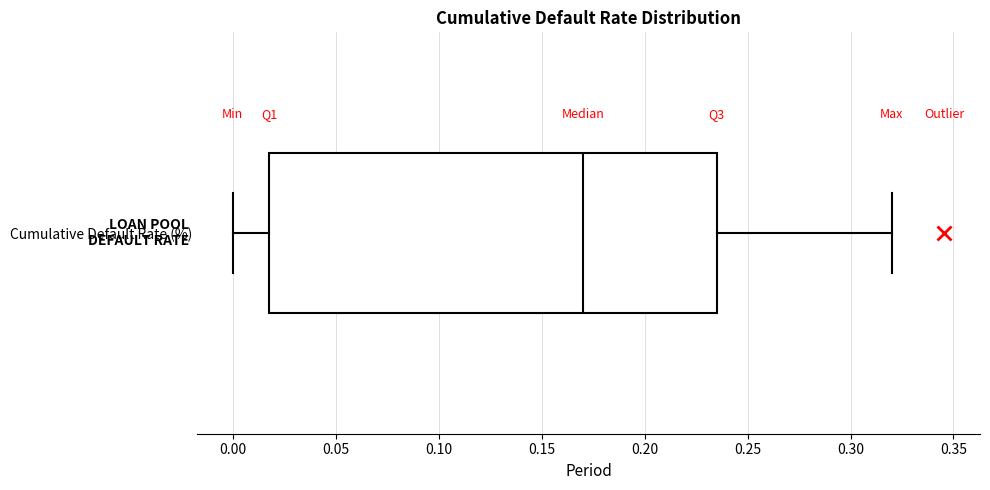

Transcribe this box plot: give where the median line is, the range the box spans, and where the two whiskers end, as read against the x-axis. The values are not printed on the chart, so give them approximately, as read against the axis.

median 0.170, box 0.020 to 0.235, whiskers 0.000 to 0.320